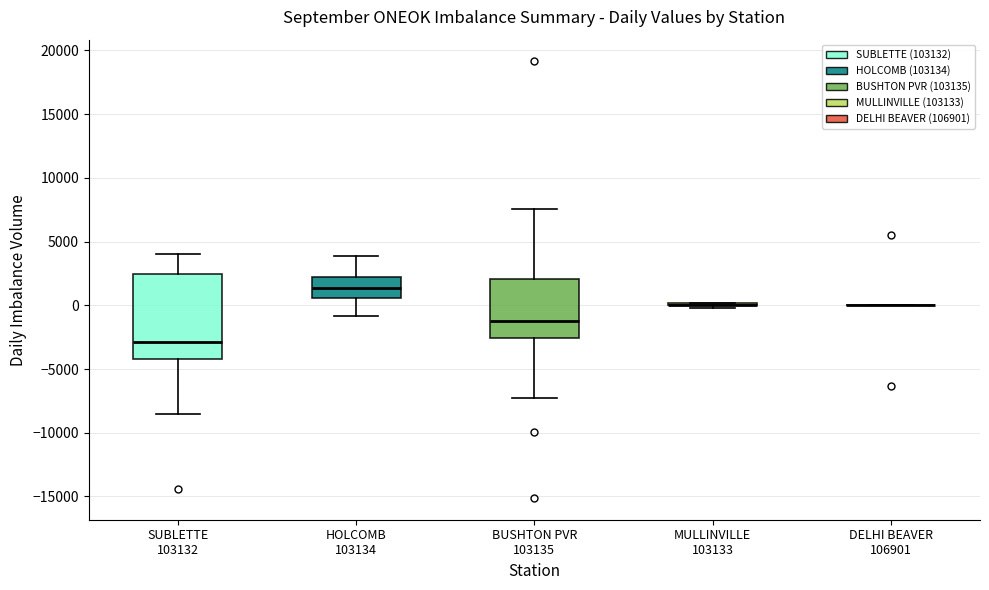

Where is the upper edge of the box for SUBLETTE 103132 on the y-axis? The values are not printed on the chart, so give them approximately, as read against the axis.

2500